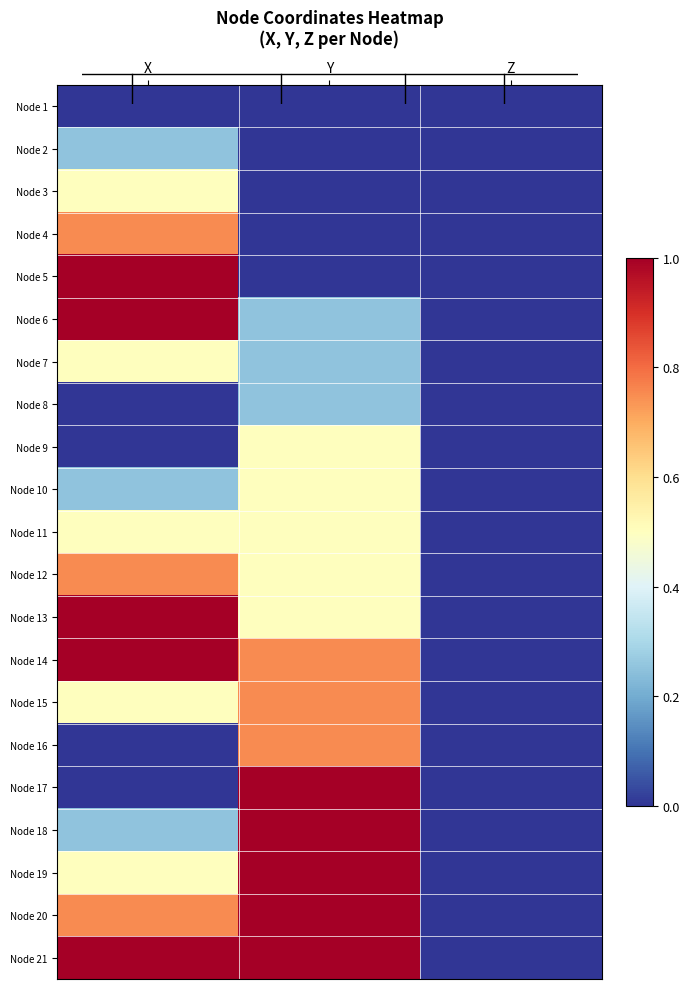

Count the number of data series in this chart.

21